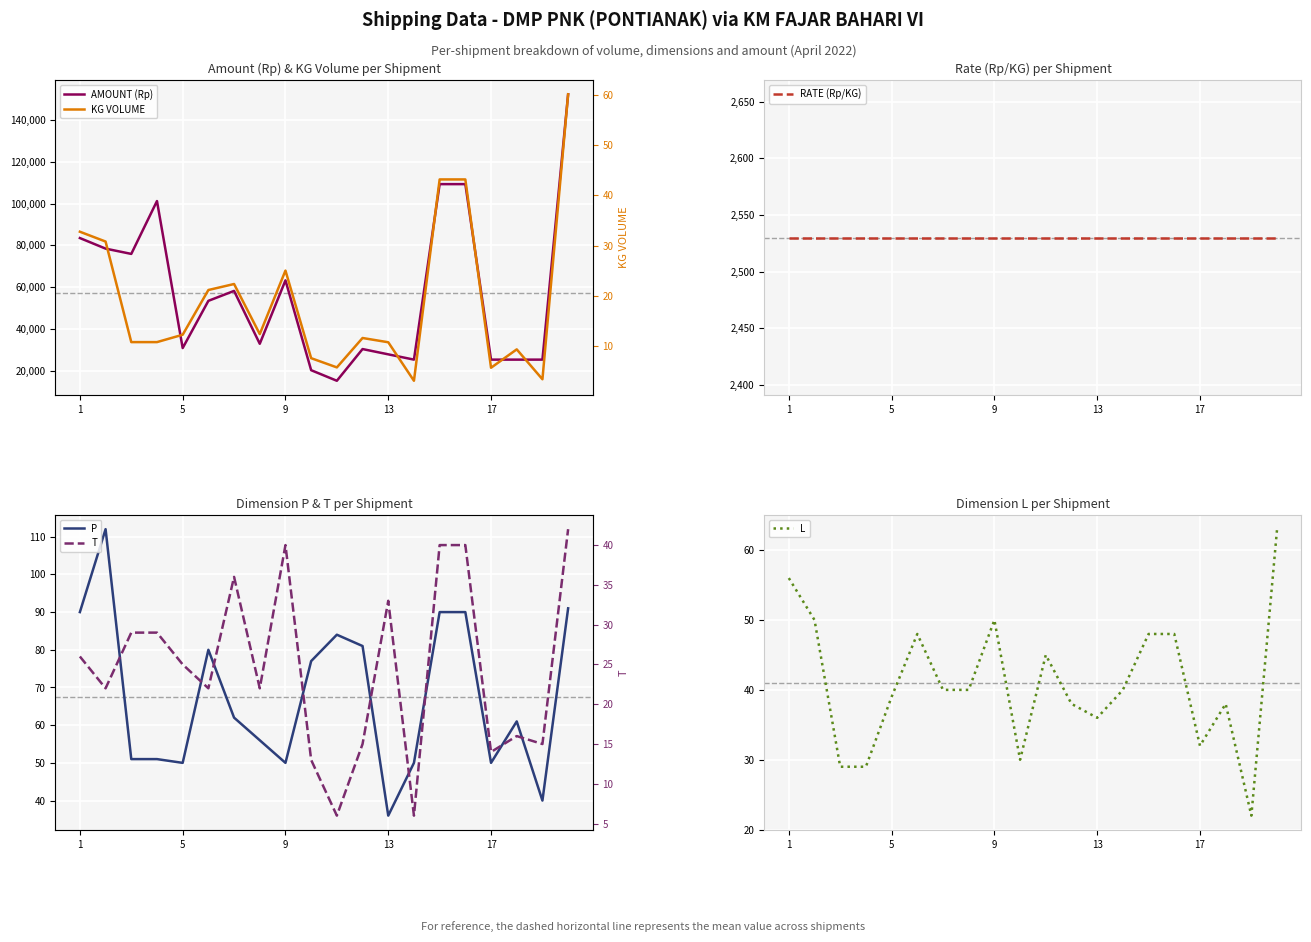

What is the sum of all KG VOLUME values?

381.1